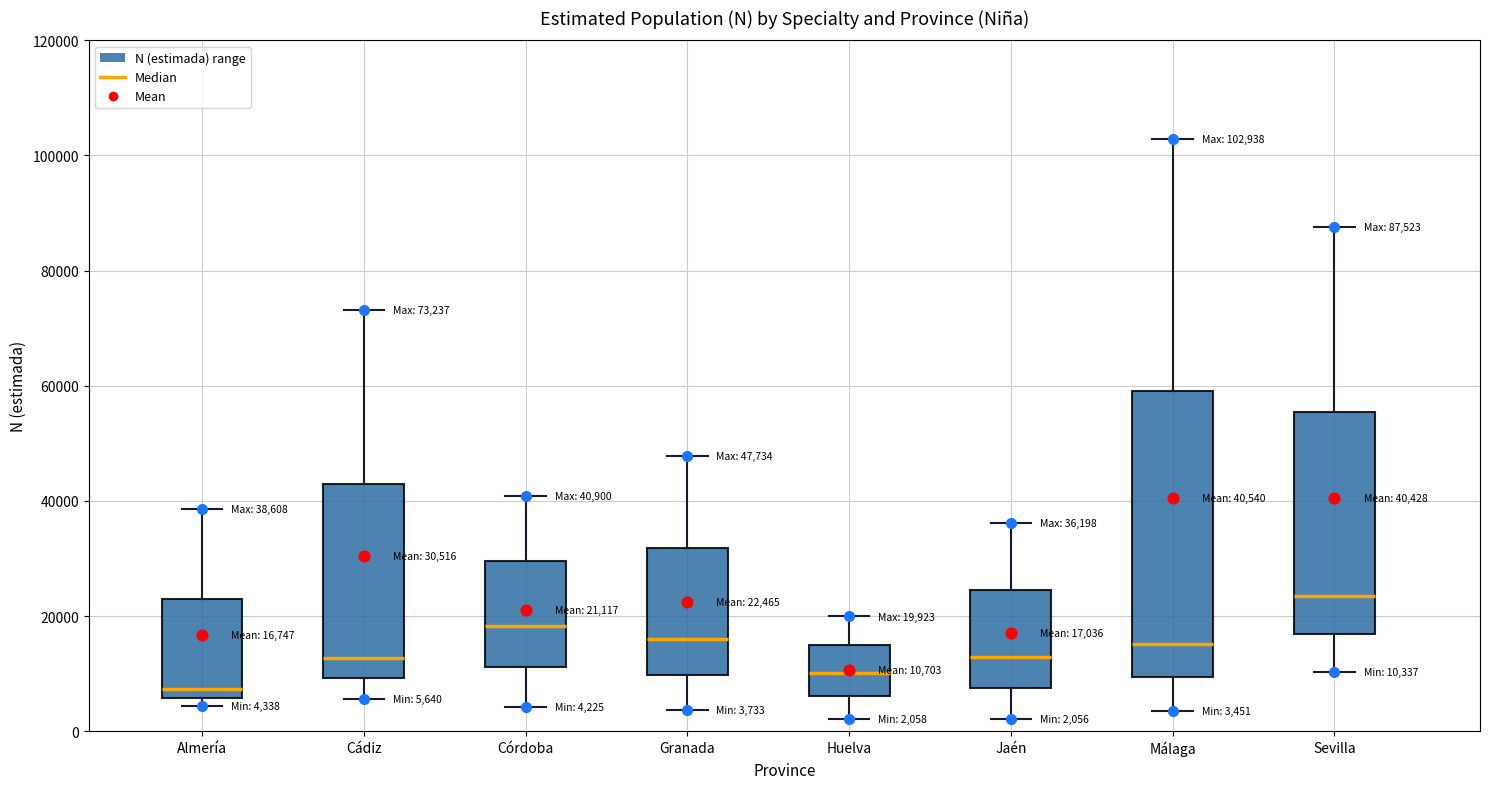

Comparing the boxes themselves (not the whiskers), which one is the tallest?

Málaga